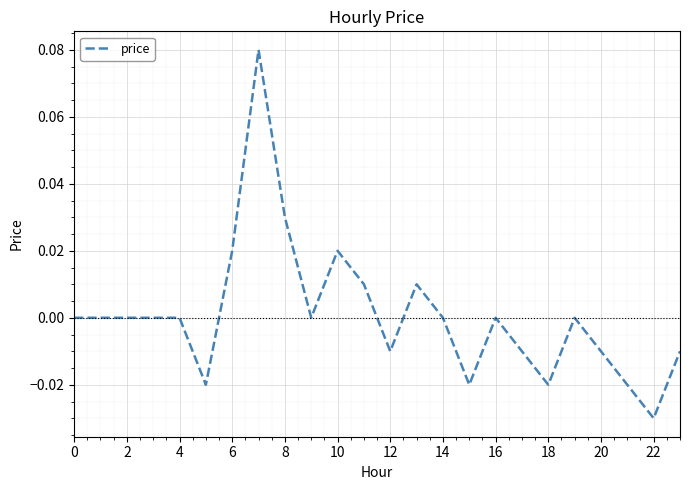

Is this an area chart (filled region under the line)?

No